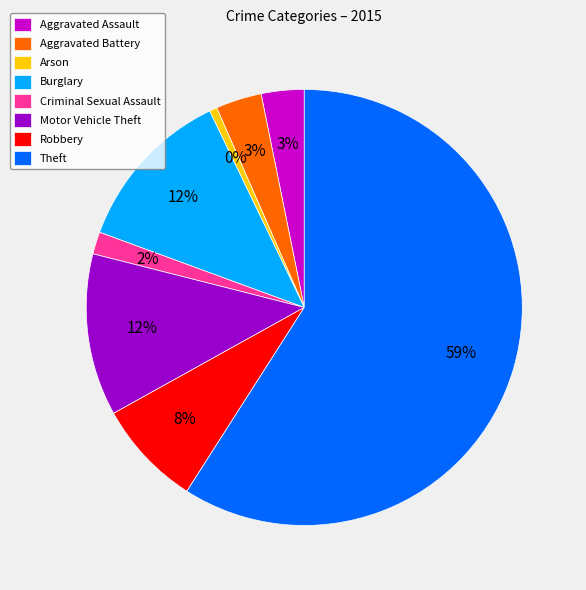

Combined, do Motor Vehicle Theft and Burglary account for over 50%?

No